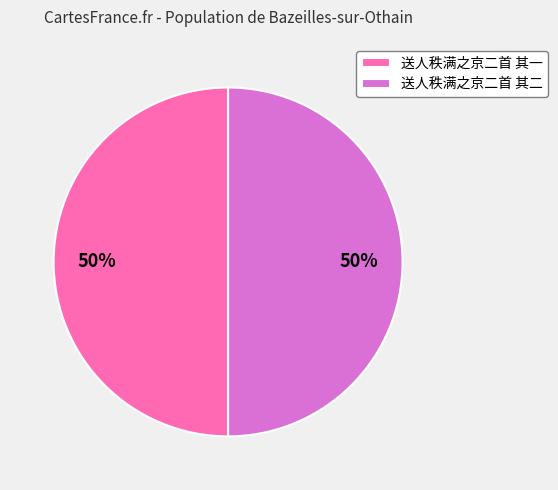

True or false: 送人秩满之京二首 其一 accounts for 42% of the total.

False